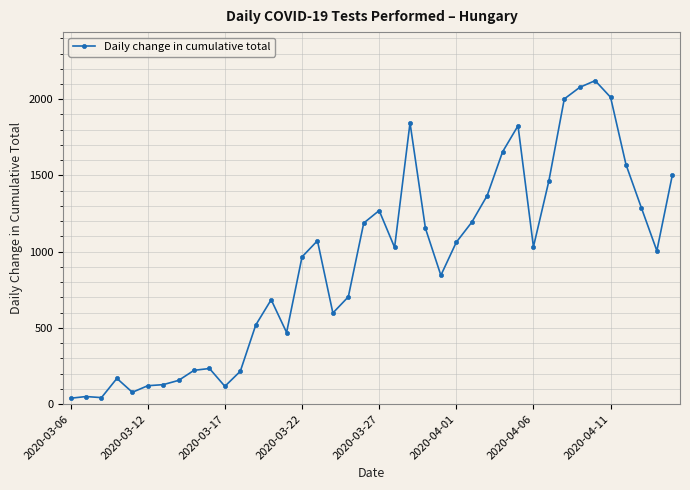

What is the average value?

927